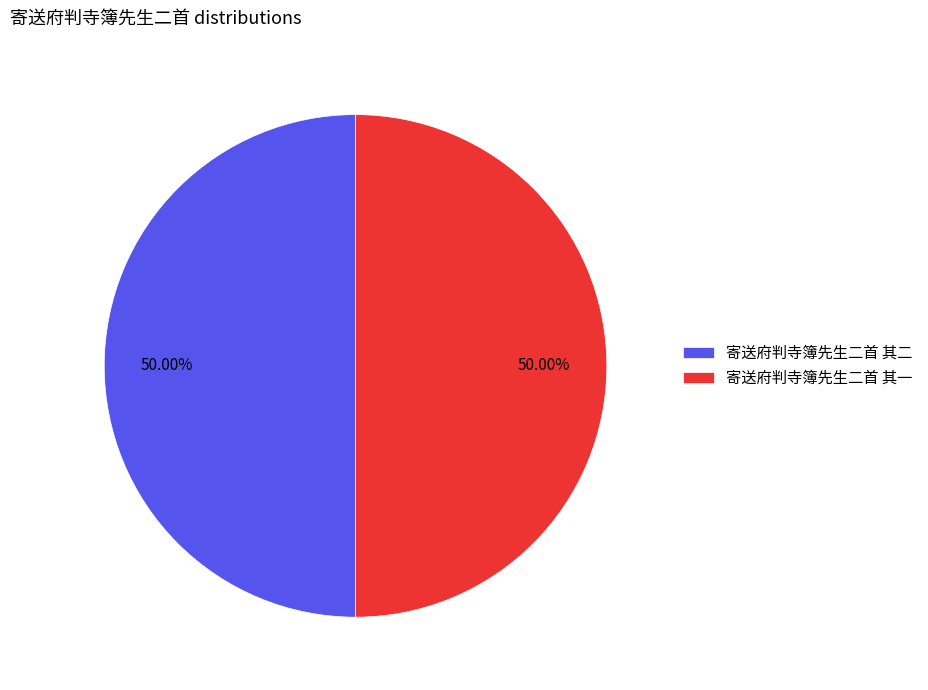

Count the number of slices in the pie.

2